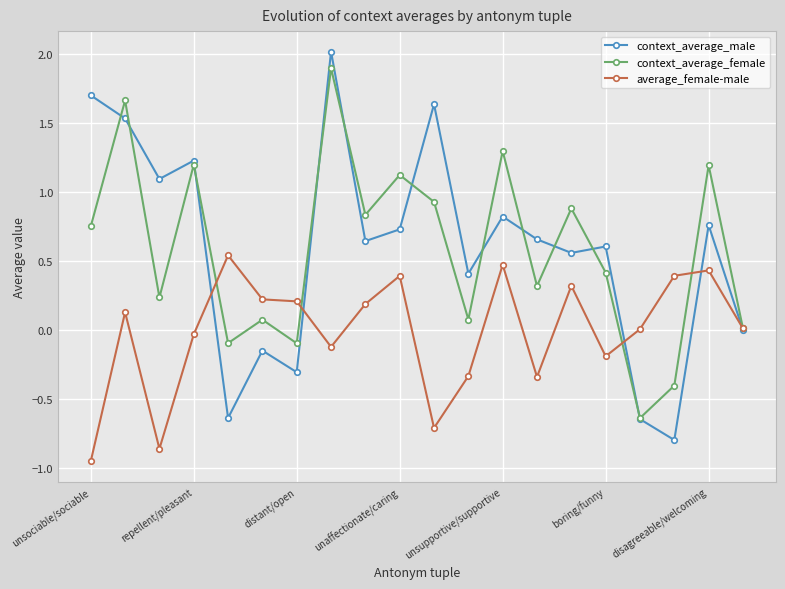

How many series are shown in this chart?

3